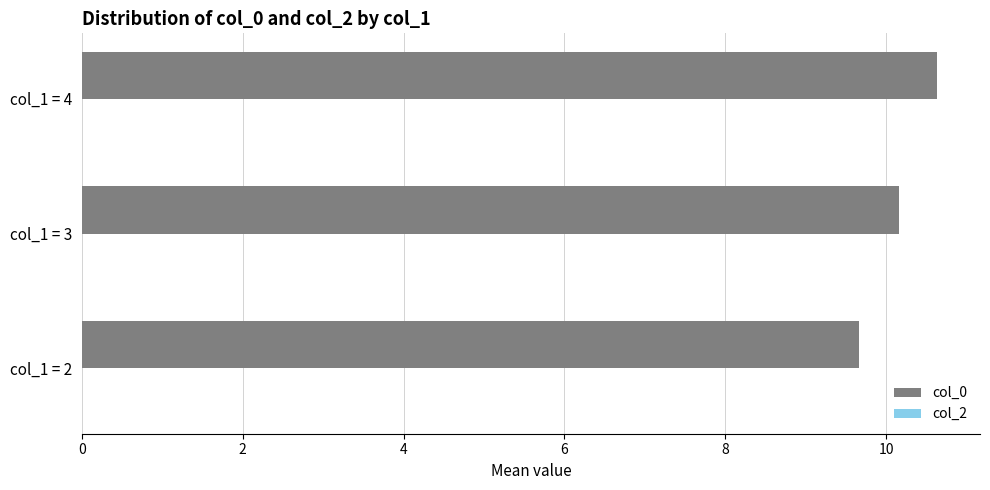

Reading top to bottom, what are all the values shown in this chart?

10.6	10.2	9.7